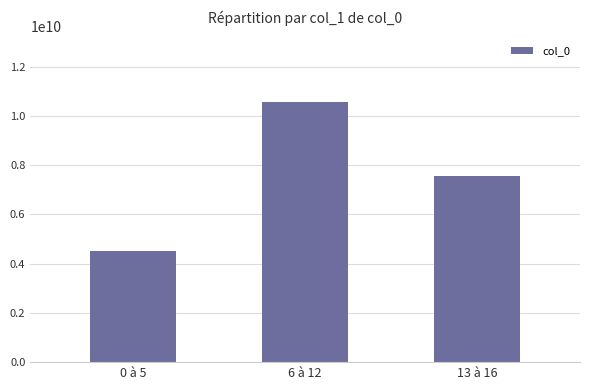

What value does the data have at 0 à 5, to the nearest 100?

4532582200